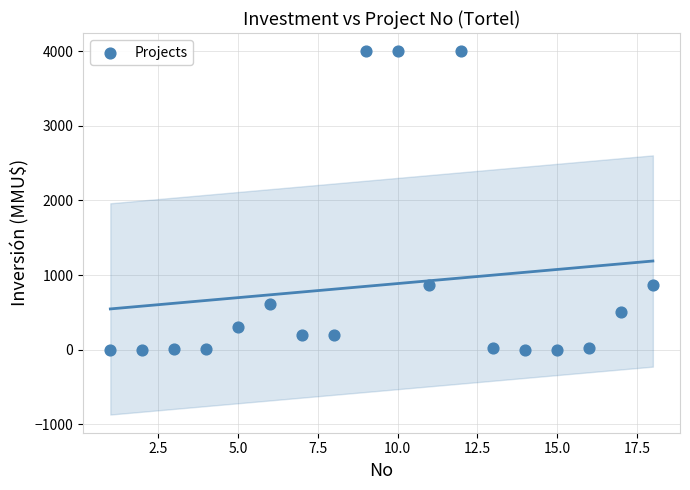

What is the range of Y values (max minus min)?

4000.0